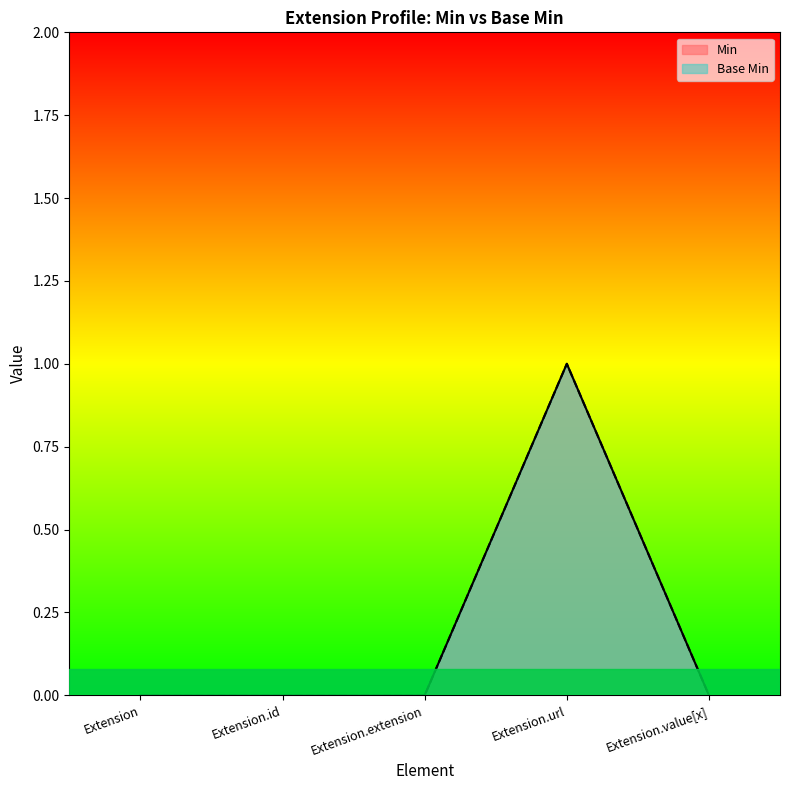

Reading right to left, extract all data points from this chart.

Min: 0	1	0	0	0
Base Min: 0	1	0	0	0